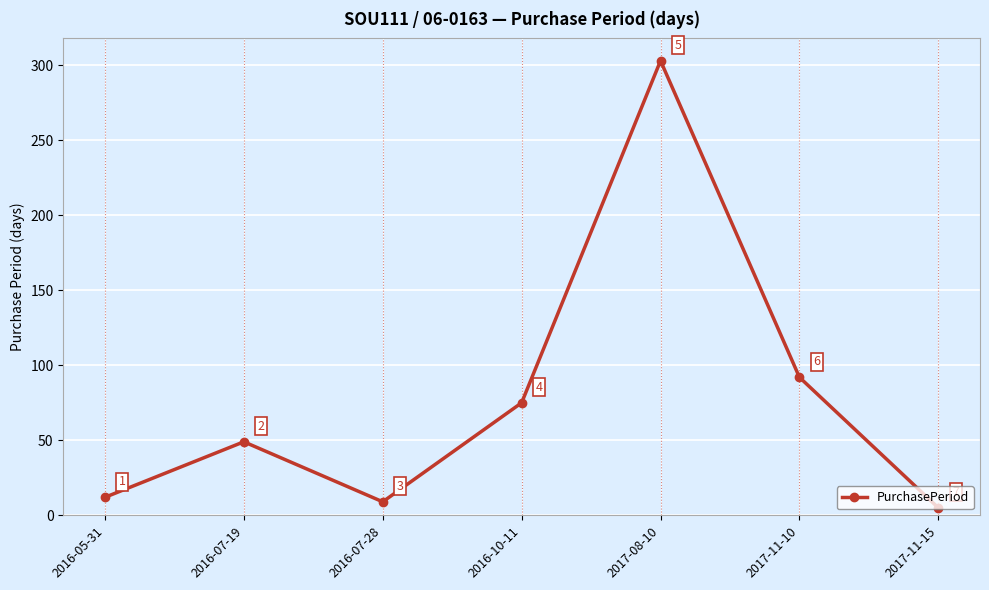

Rank the categories by value from highest to lowest.

2017-08-10, 2017-11-10, 2016-10-11, 2016-07-19, 2016-05-31, 2016-07-28, 2017-11-15